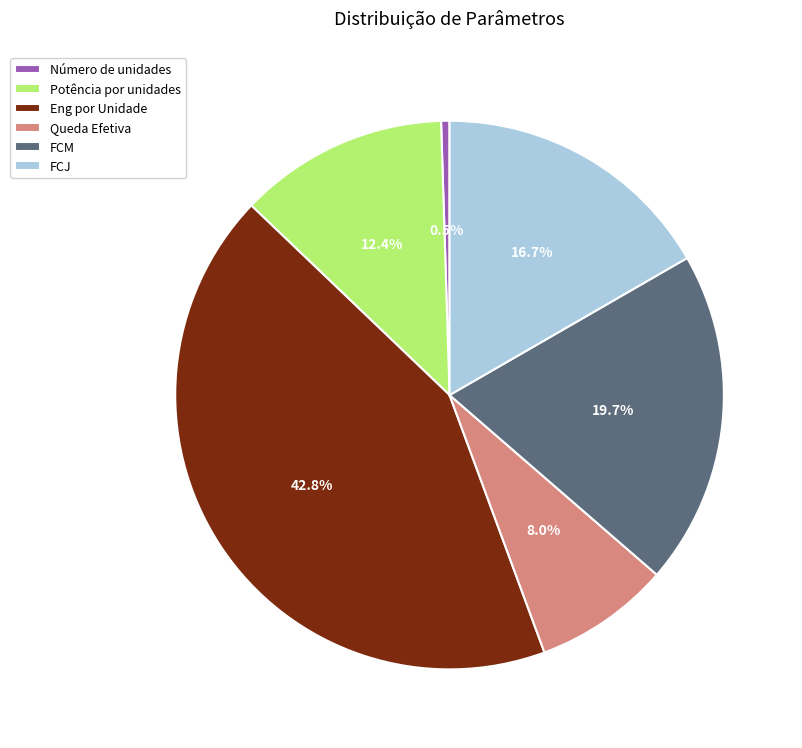

Is there a majority slice in this chart?

No